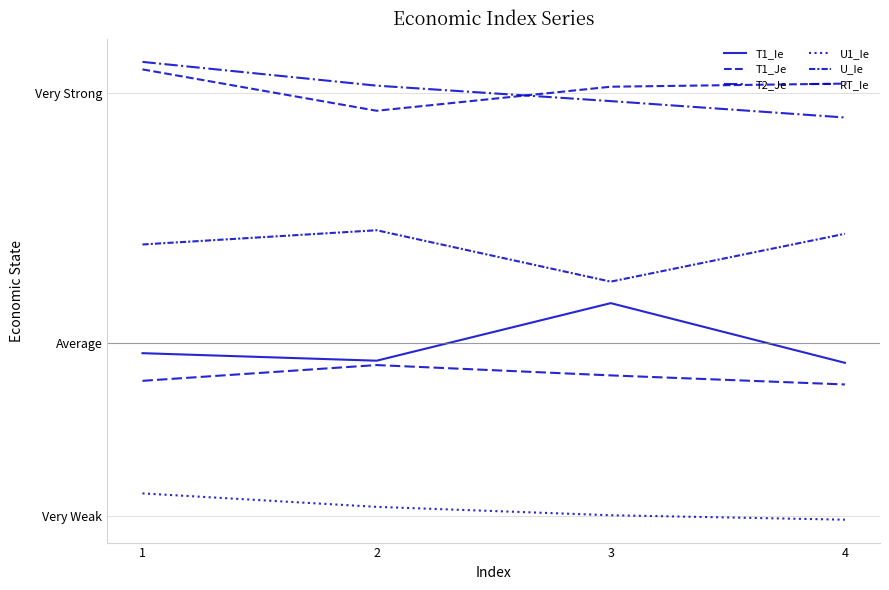

True or false: T1_Ie has a value of 0.2 at 3.

False